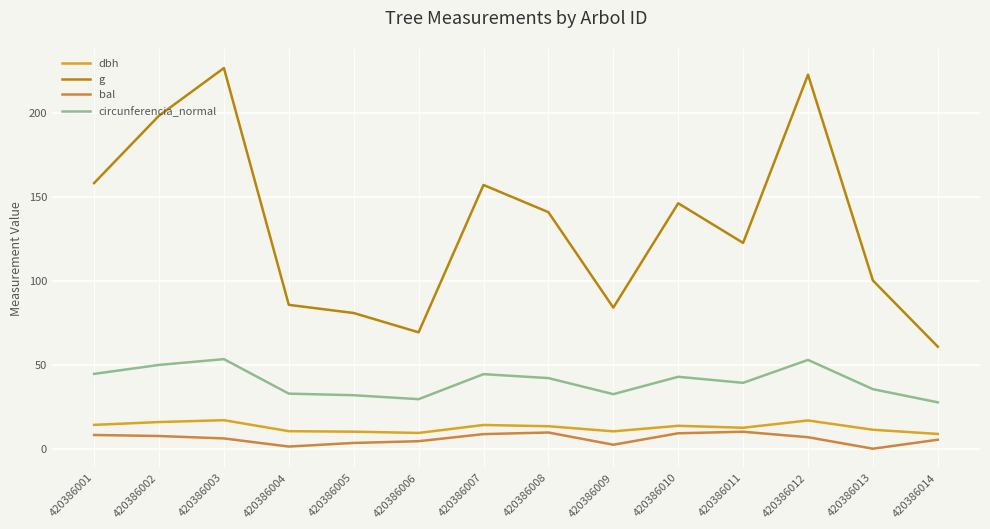

Which series has the largest total across all categories?

g